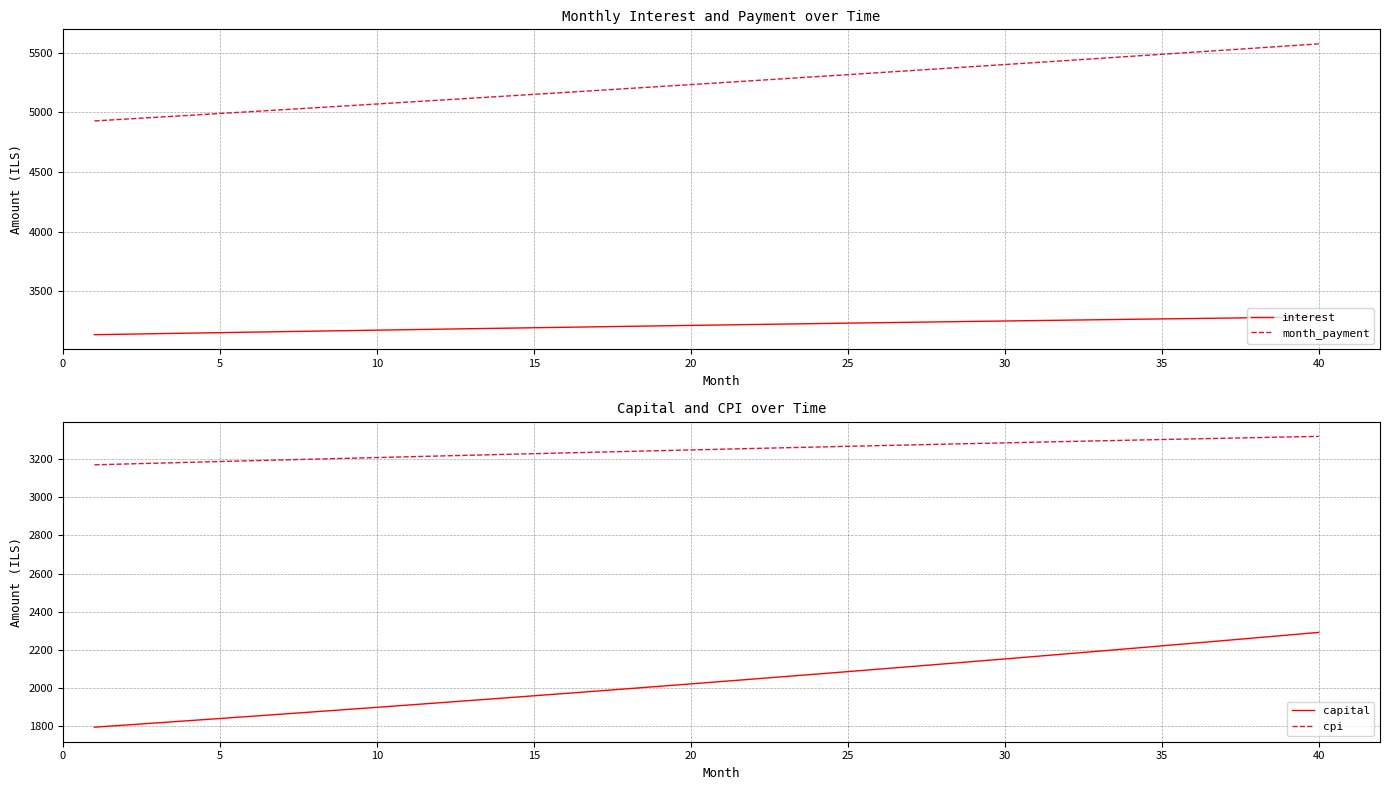

What is the value of the cpi point at the 13th from the left?

3221.4